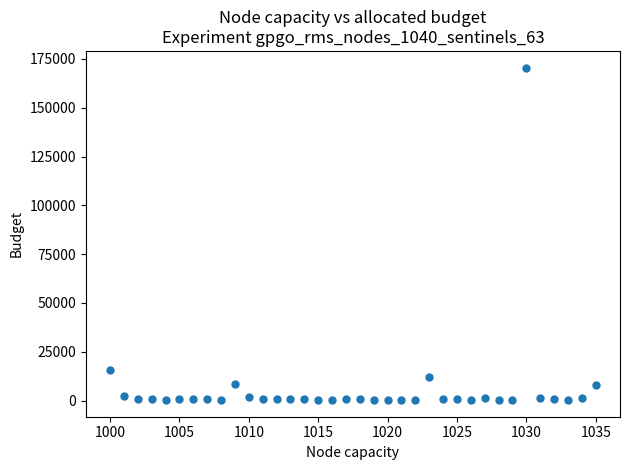

What is the range of Y values (max minus min)?

170312